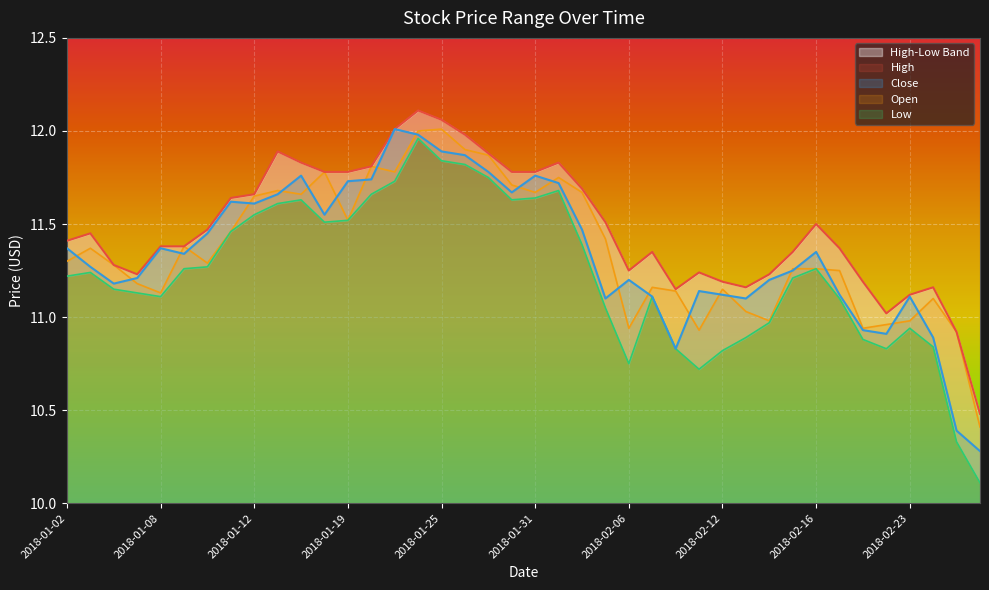

At which label does Low first exceed 11?

2018-01-02